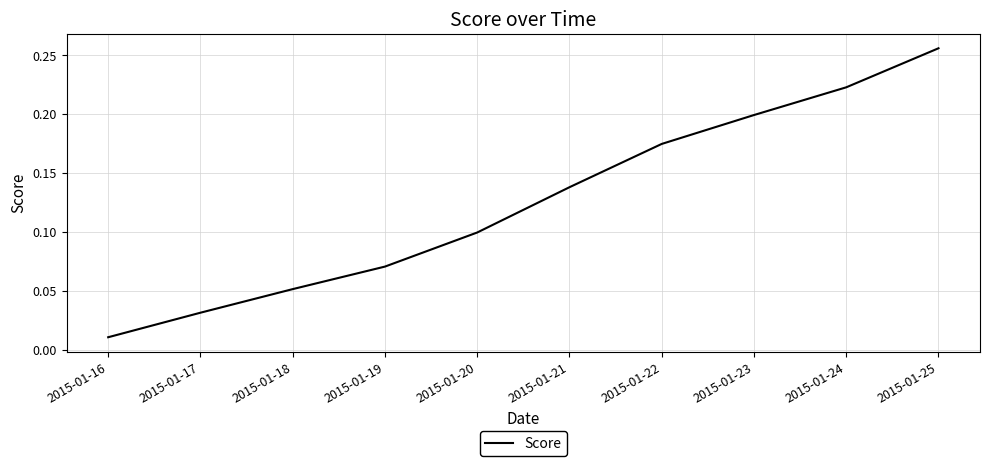

Which has a higher value, 2015-01-18 or 2015-01-24?

2015-01-24